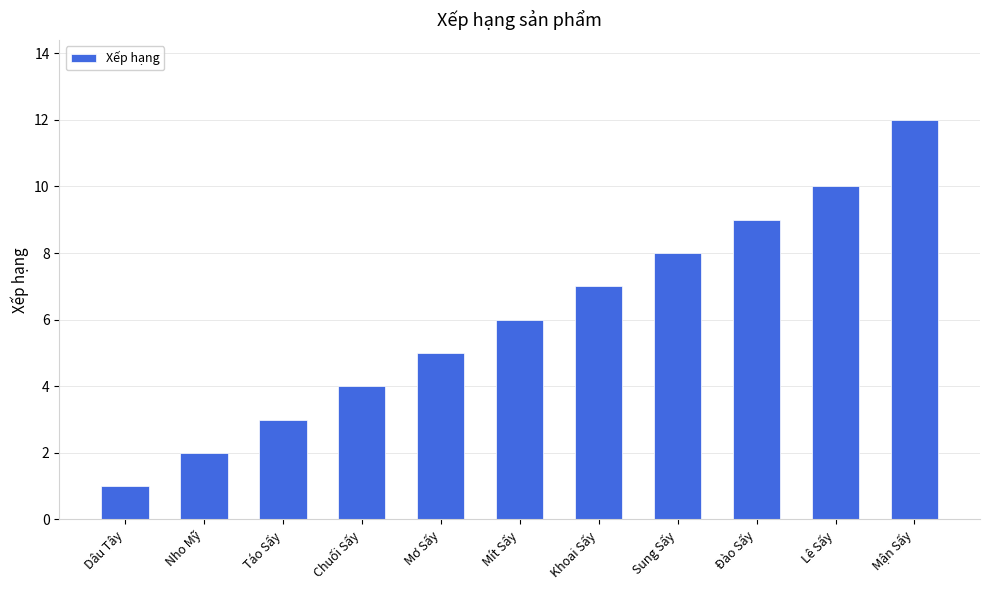

What is the ratio of the value at Mít Sấy to the value at Táo Sấy?

2.0